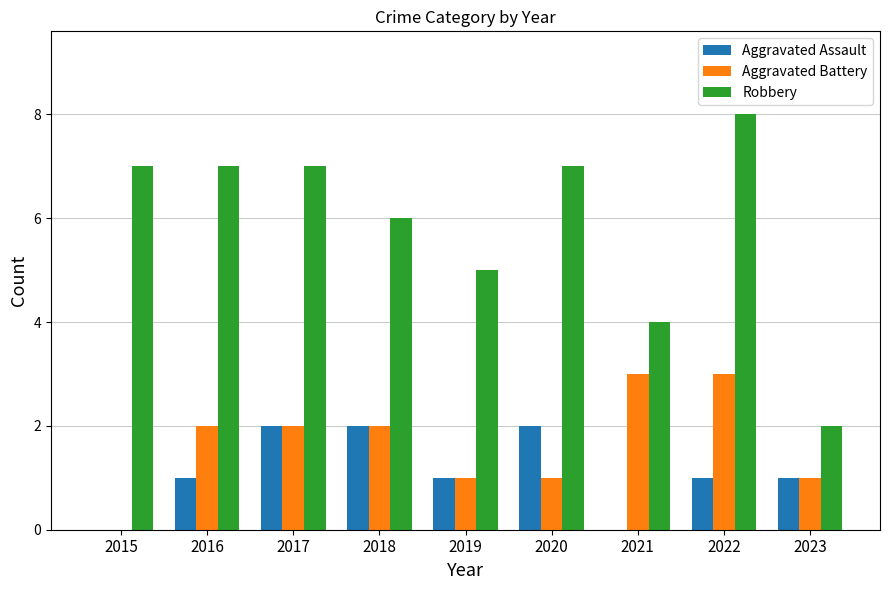

Reading right to left, list all the values displayed in this chart.

Aggravated Assault: 2023=1	2022=1	2021=0	2020=2	2019=1	2018=2	2017=2	2016=1	2015=0
Aggravated Battery: 2023=1	2022=3	2021=3	2020=1	2019=1	2018=2	2017=2	2016=2	2015=0
Robbery: 2023=2	2022=8	2021=4	2020=7	2019=5	2018=6	2017=7	2016=7	2015=7